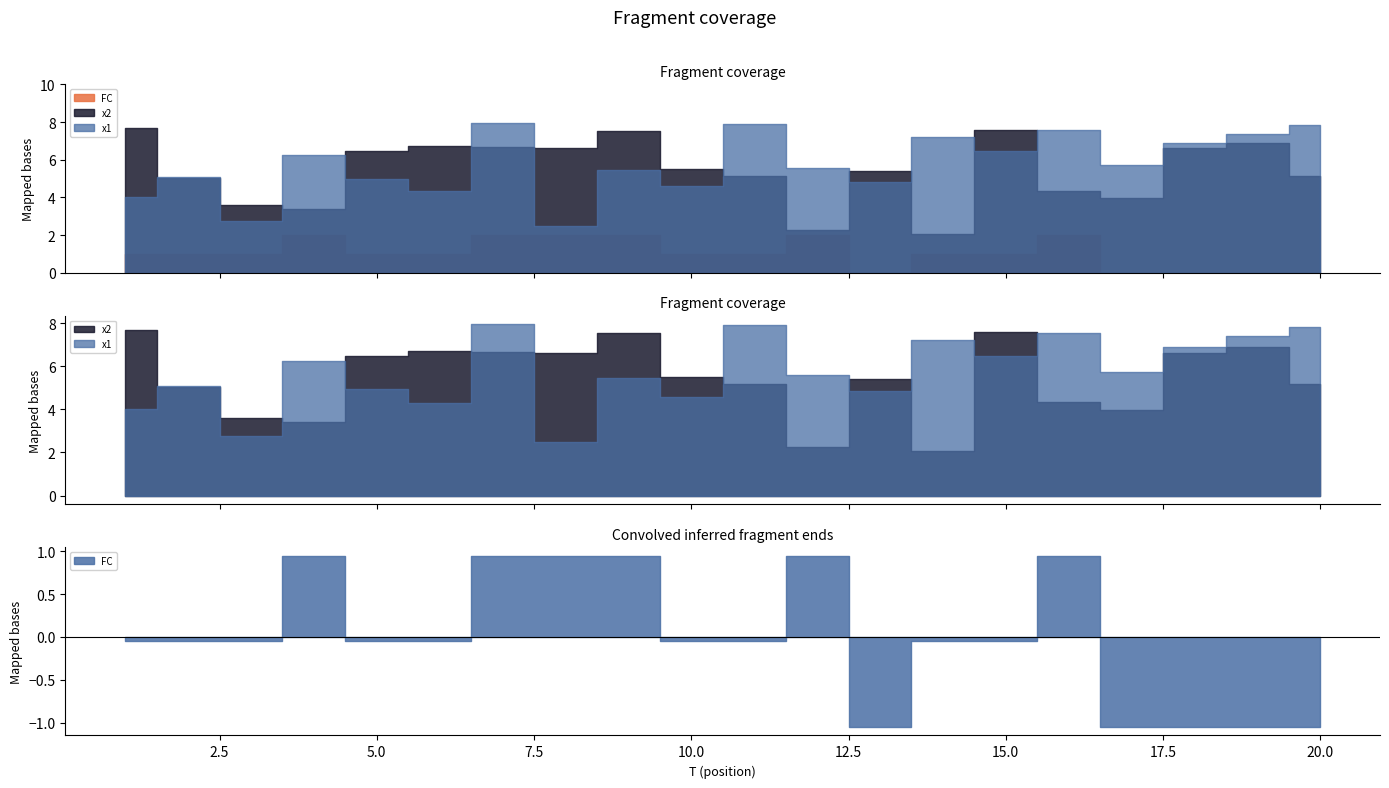

What is the maximum value for x1?

7.9